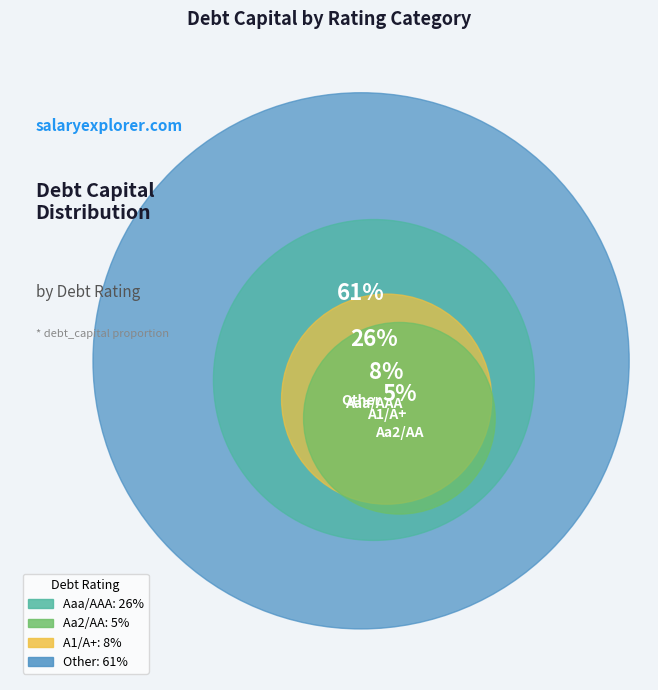

What is the largest slice in the pie chart?

Other